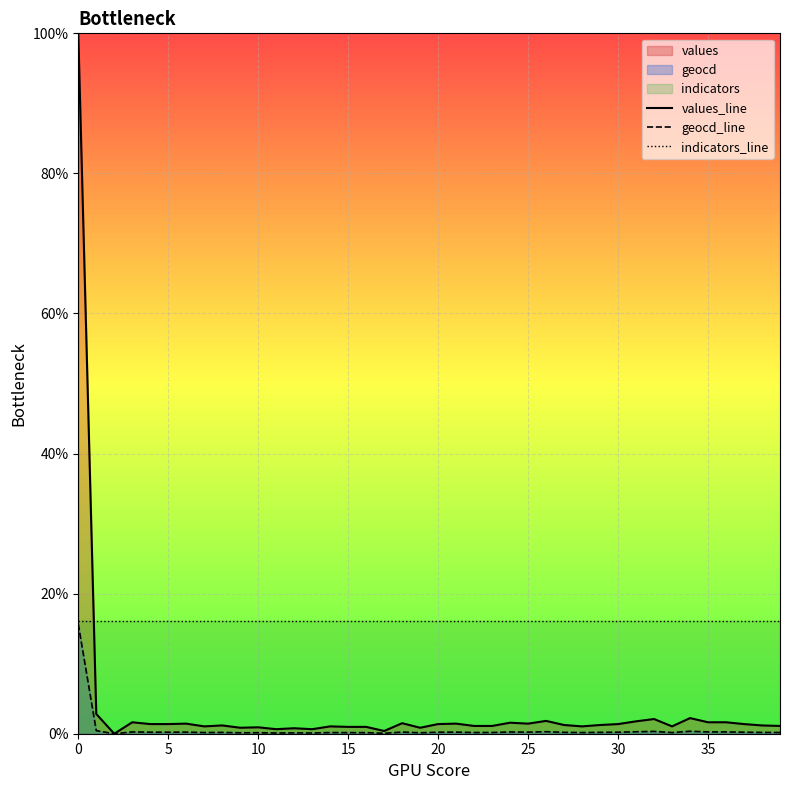

Rank the series by their average value, from lowest to highest.

geocd_line, values_line, indicators_line